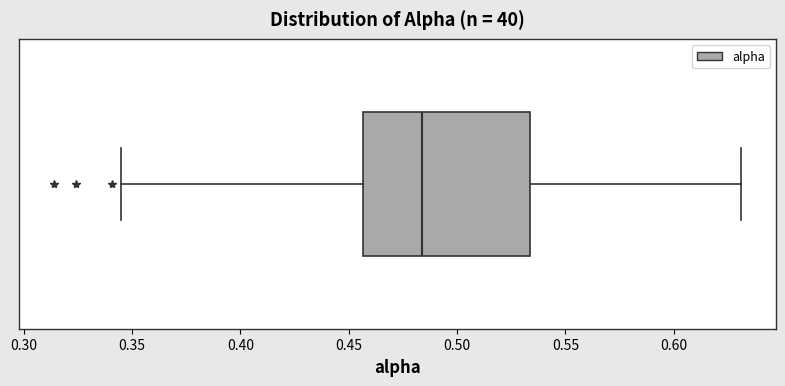

Transcribe this box plot: give where the median line is, the range the box spans, and where the two whiskers end, as read against the x-axis. The values are not printed on the chart, so give them approximately, as read against the axis.

median 0.485, box 0.455 to 0.535, whiskers 0.345 to 0.630